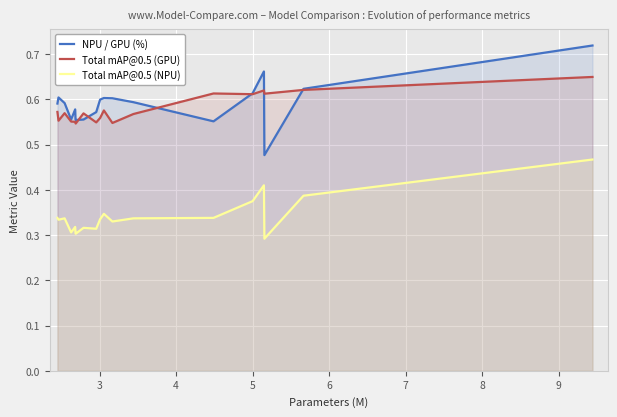

How many interior local peaks does the Total mAP@0.5 (NPU) series have?

5